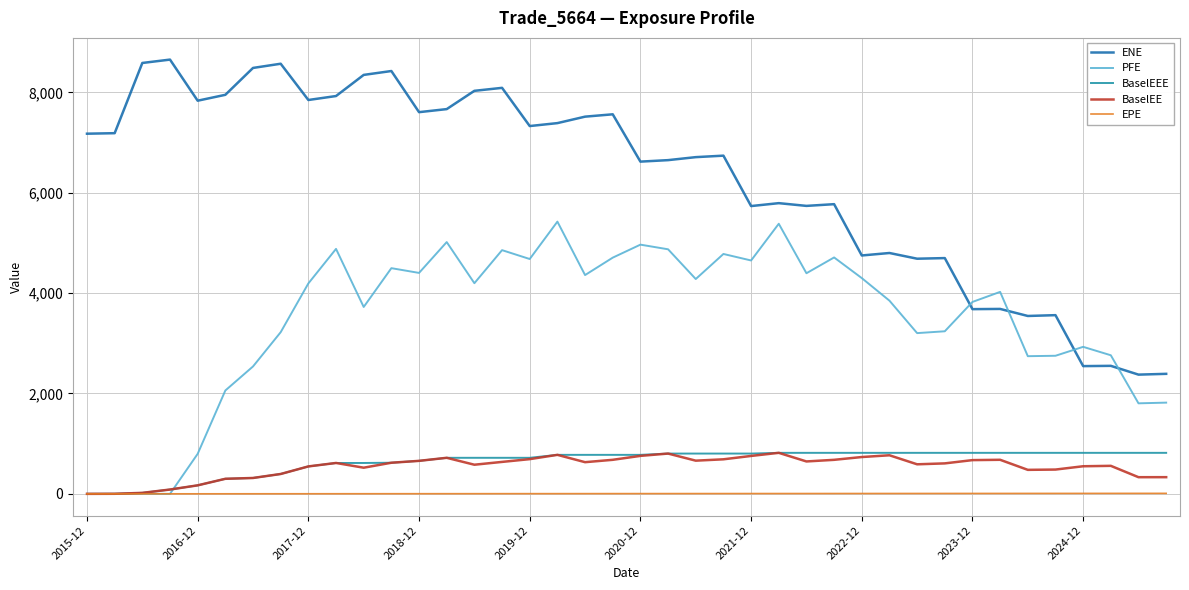

True or false: BaselEE and ENE cross at least once.

False